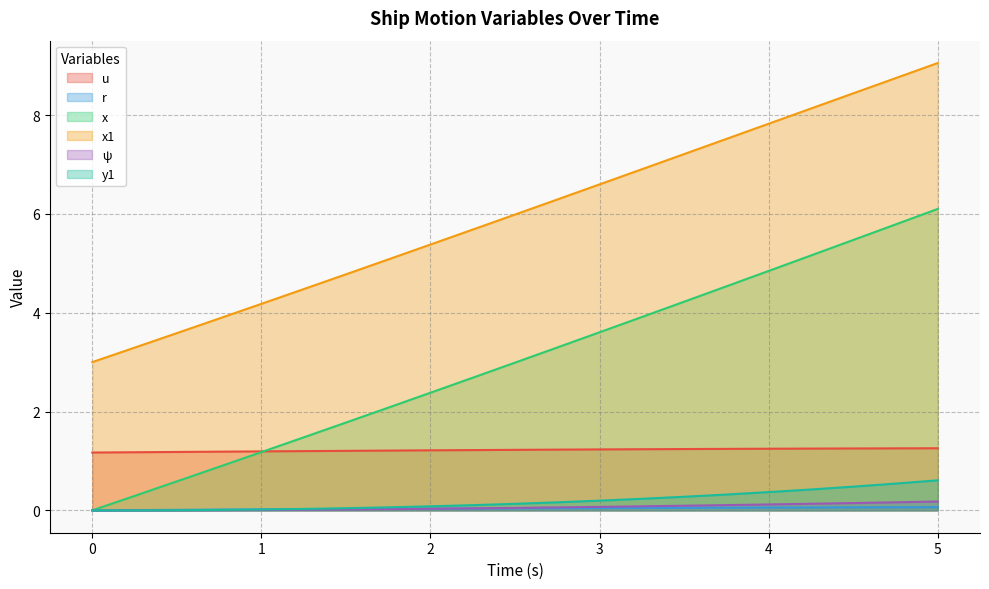

What is the greatest value displayed?

9.1